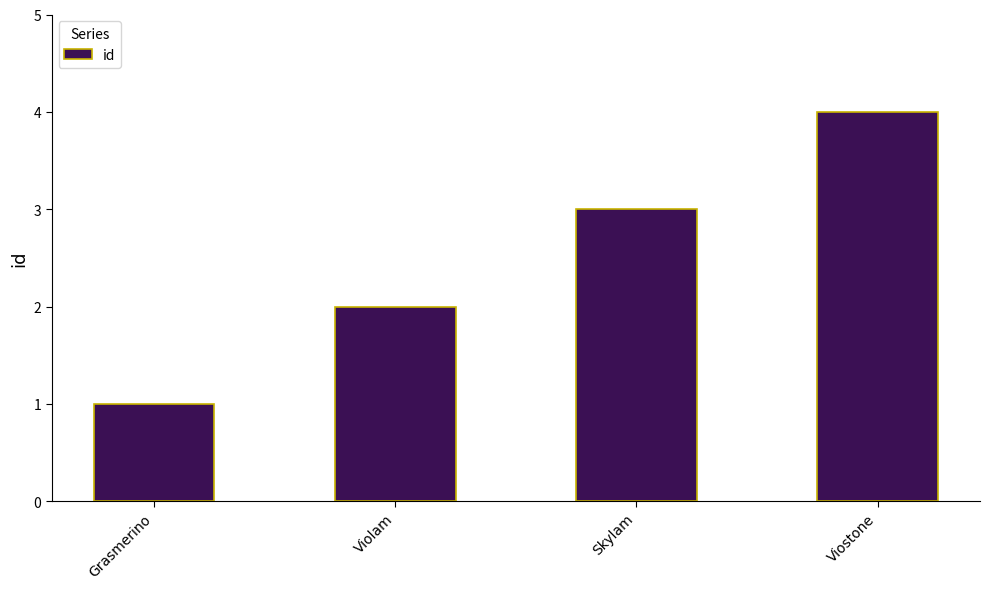

How many data points are less than 3?

2